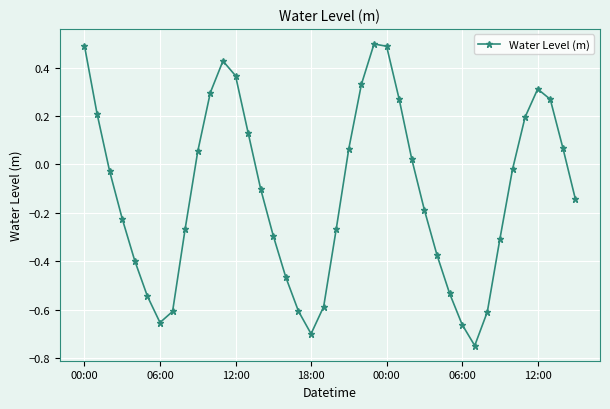

How many lines are shown in the chart?

1